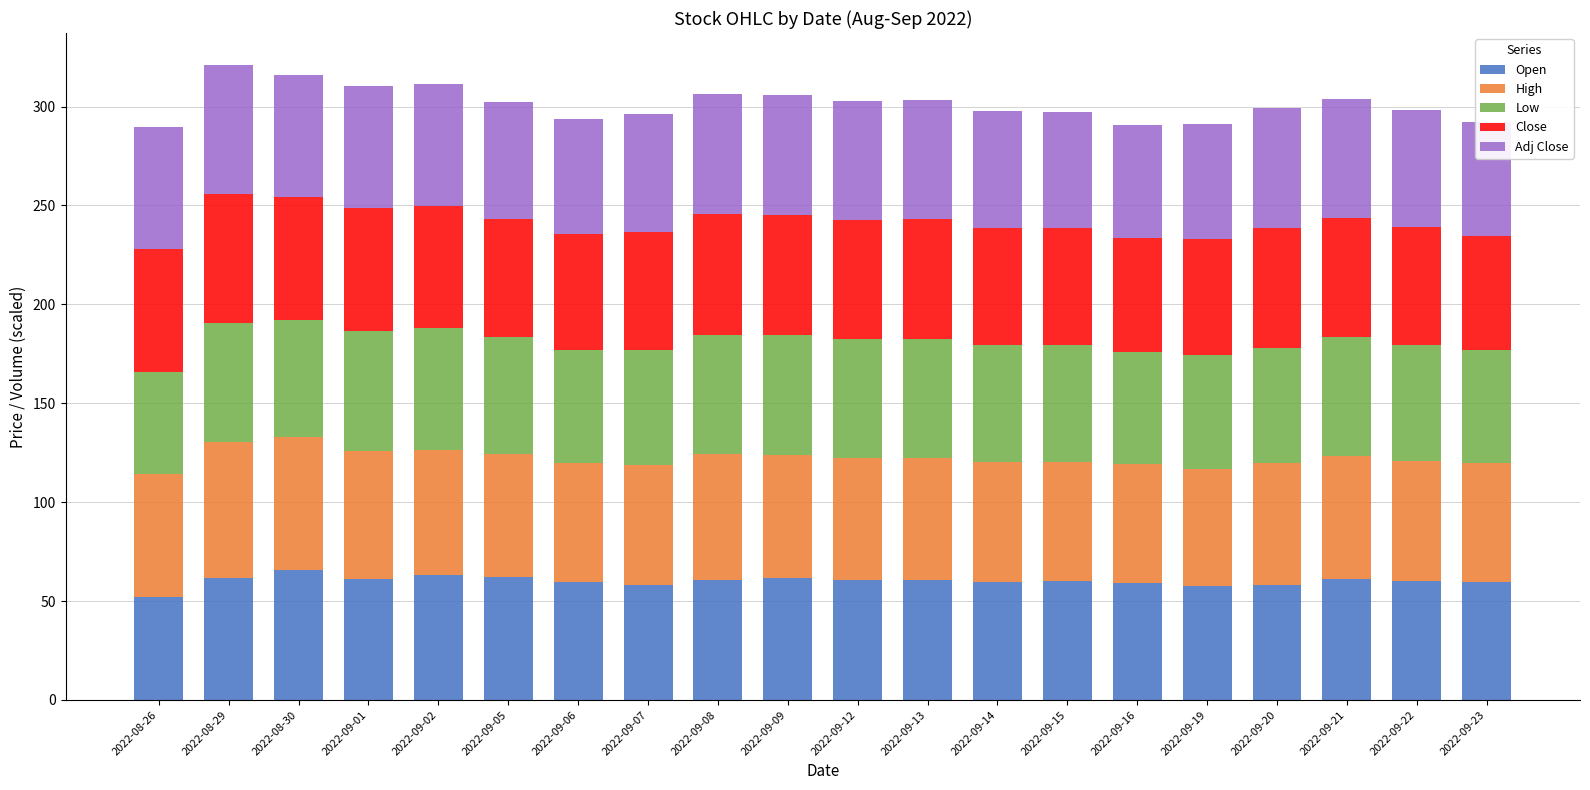

What is the lowest value of the Open series?

52.0